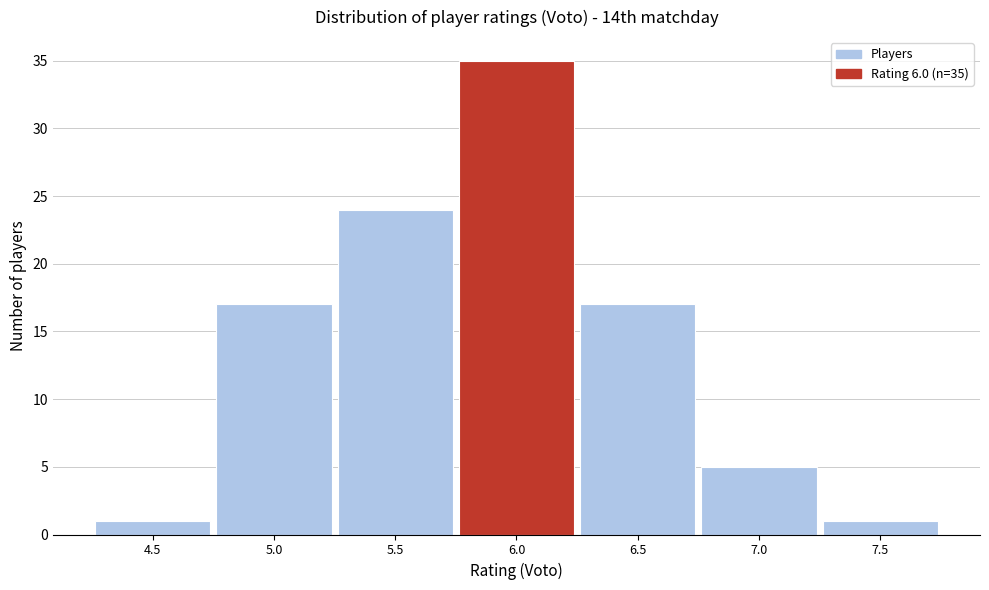

Over which range of the x-axis is the bar tallest?

5.75 to 6.25